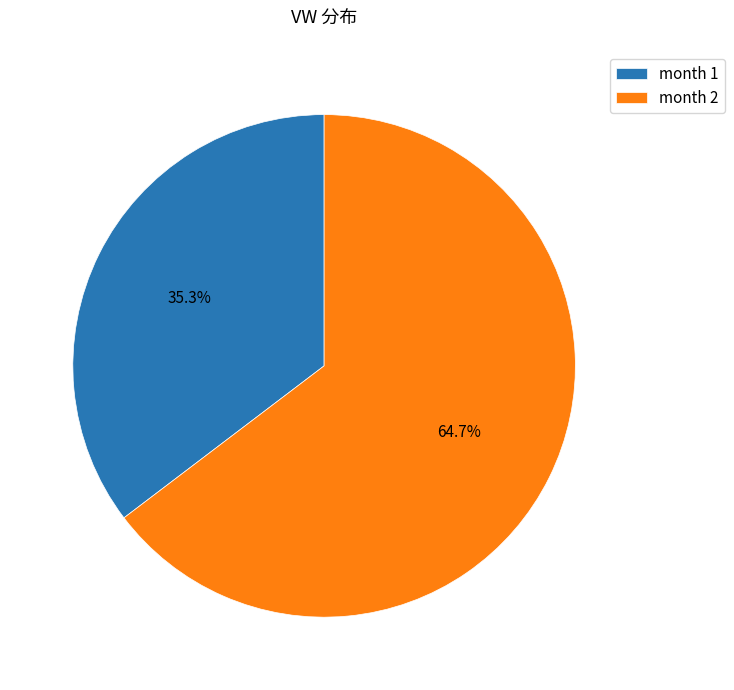

How many segments does this pie chart have?

2